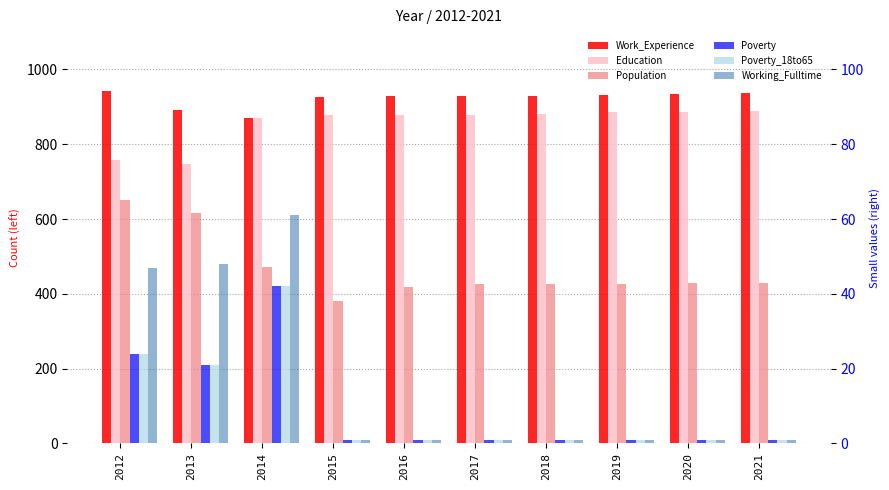

What is the sum of the Population values at 2015 and 2016?

800